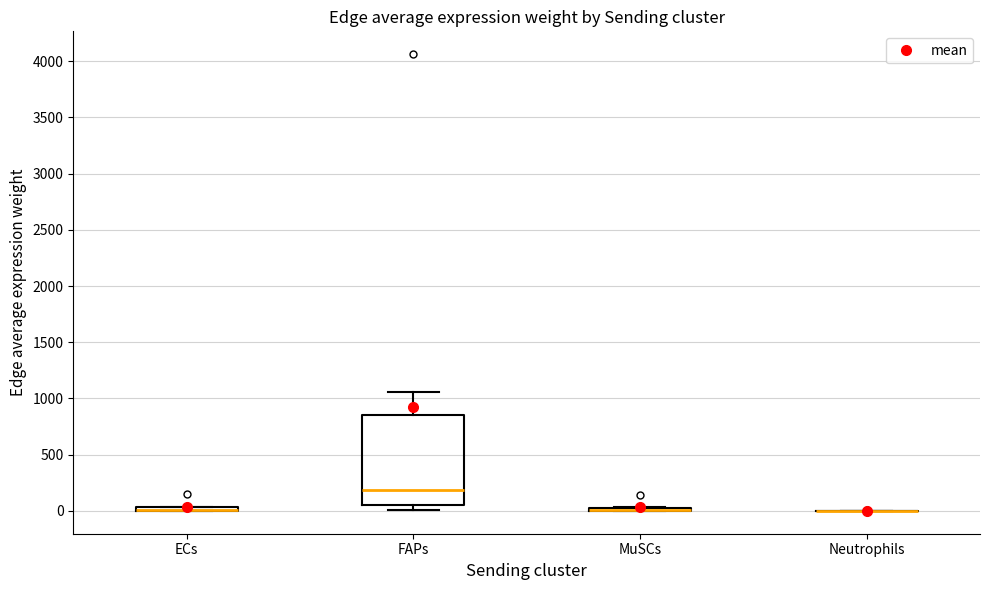

Which box is the tallest, from its lower edge to its upper edge?

FAPs